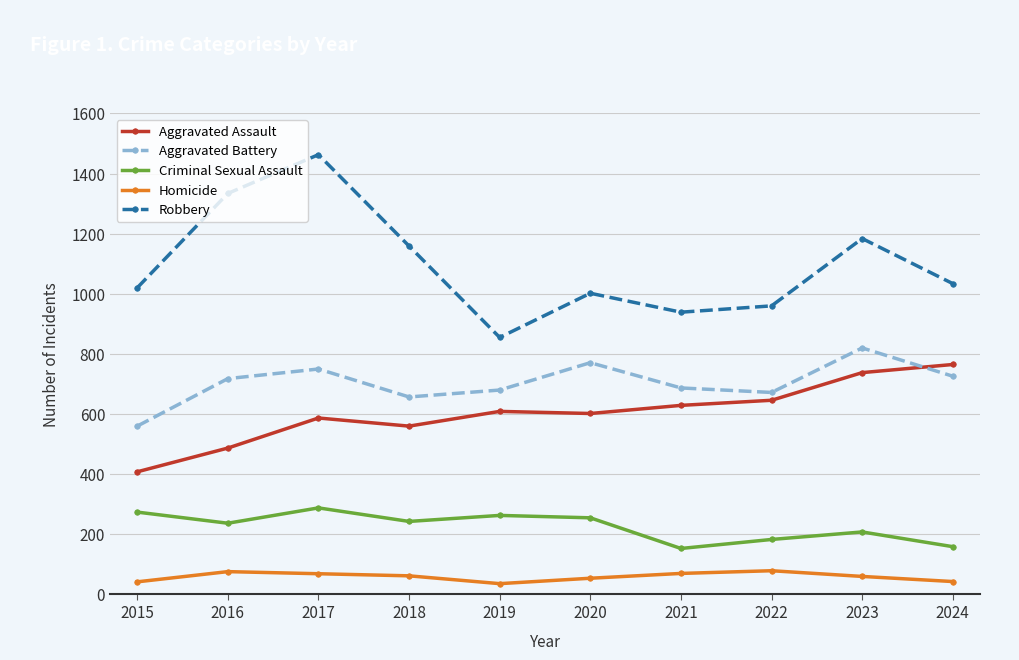

True or false: Criminal Sexual Assault and Aggravated Assault intersect in this chart.

False